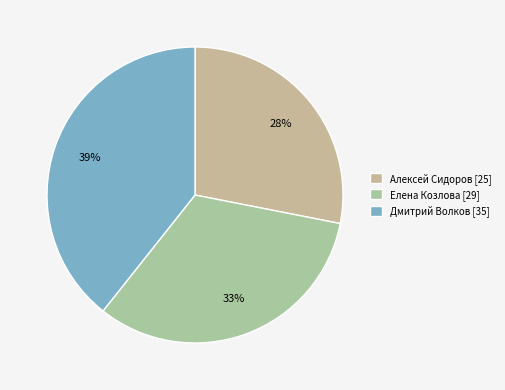

How many segments does this pie chart have?

3